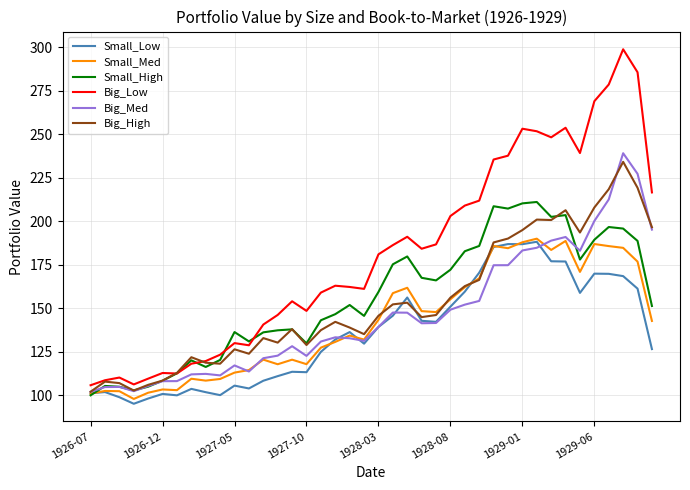

True or false: Big_Low and Big_Med cross at least once.

False